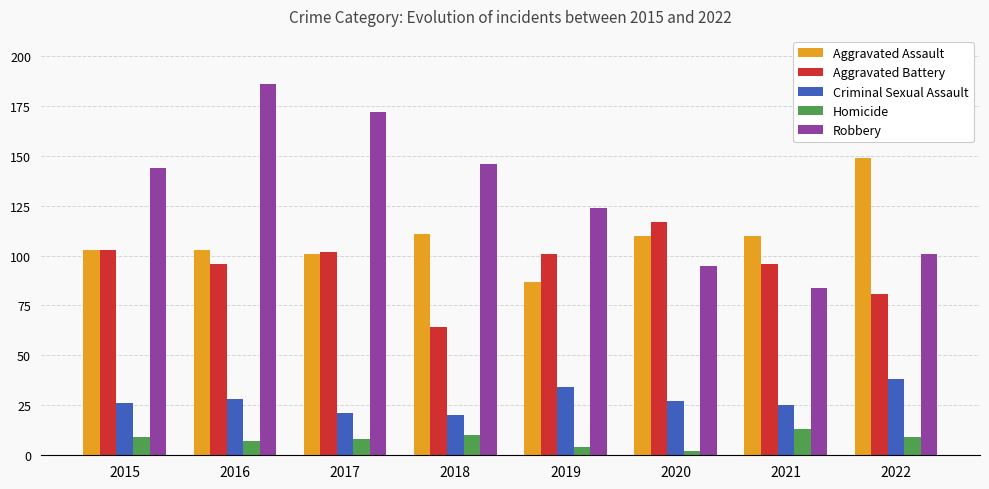

What is the sum of the Homicide values at 2021 and 2019?

17